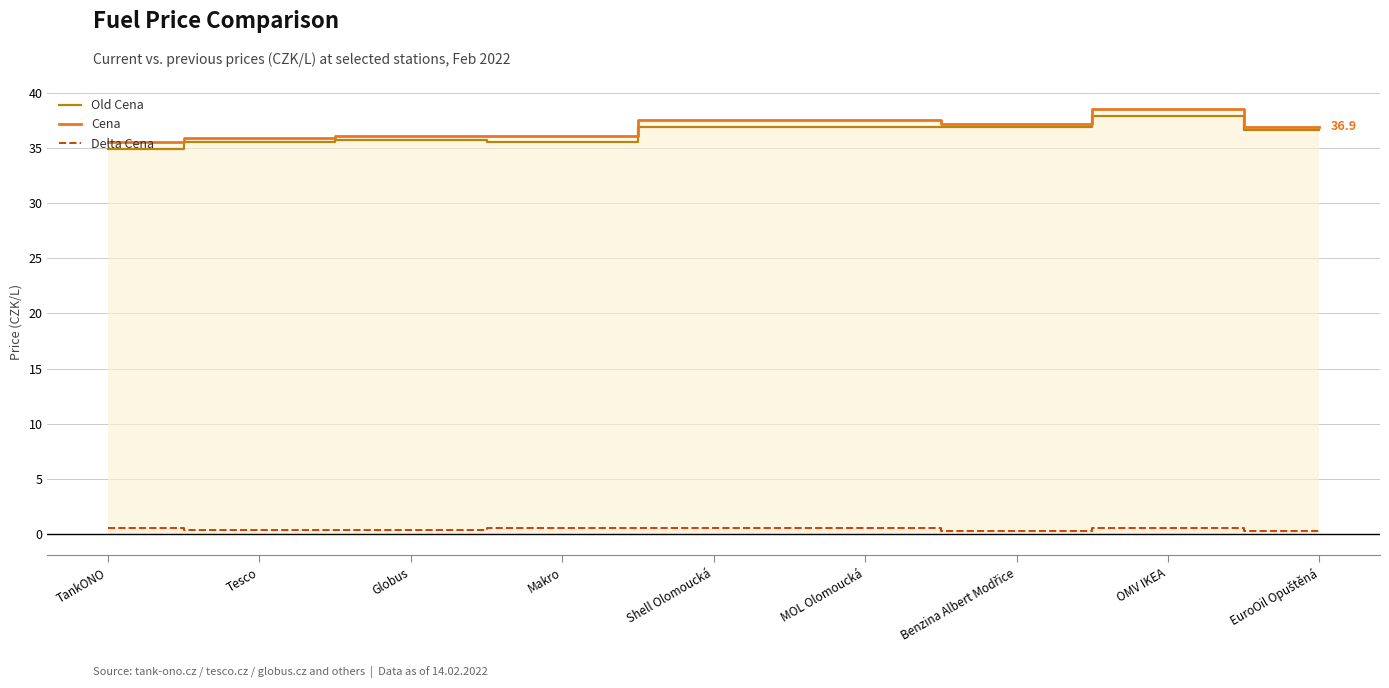

True or false: Cena has a value of 37.2 at Benzina Albert Modřice.

True